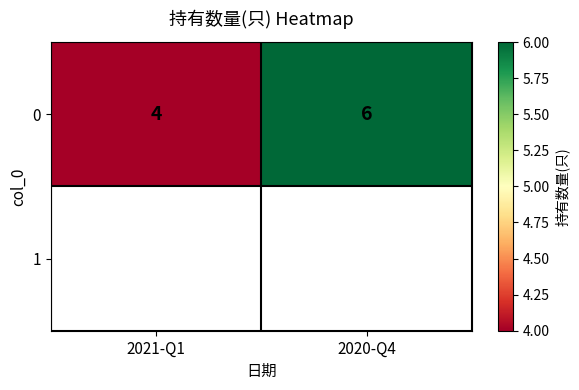

What is the approximate value at 2020-Q4?

6